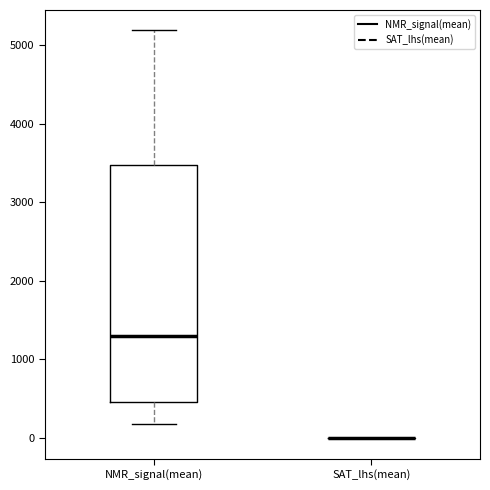

Comparing the boxes themselves (not the whiskers), which one is the tallest?

NMR_signal(mean)